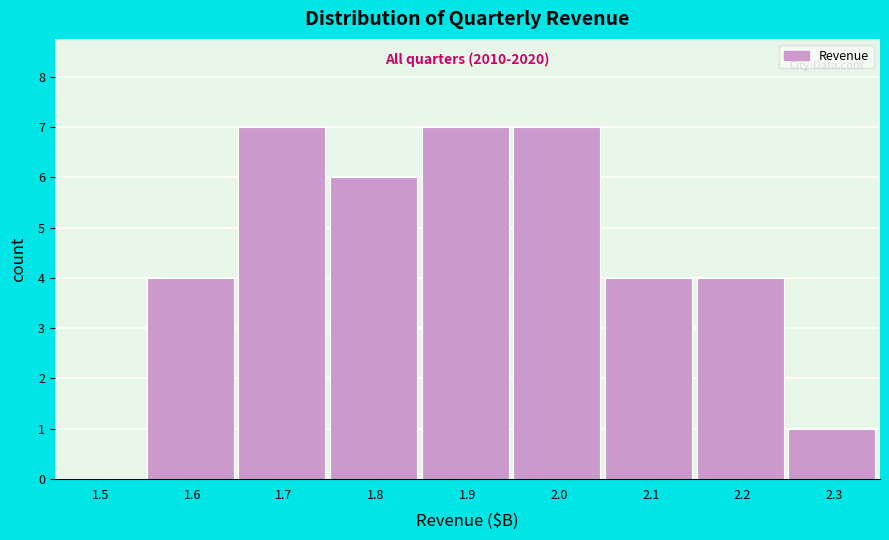

Reading left to right, what are all the values shown in this chart?

1.5=0	1.6=4	1.7=7	1.8=6	1.9=7	2.0=7	2.1=4	2.2=4	2.3=1